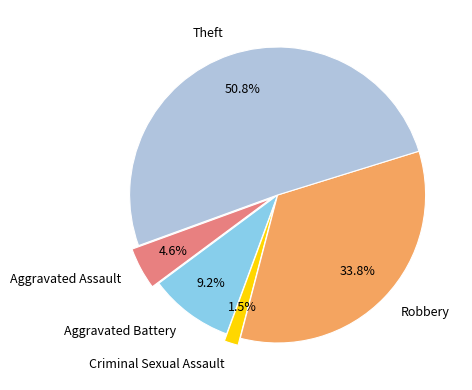

Which slice is the largest?

Theft